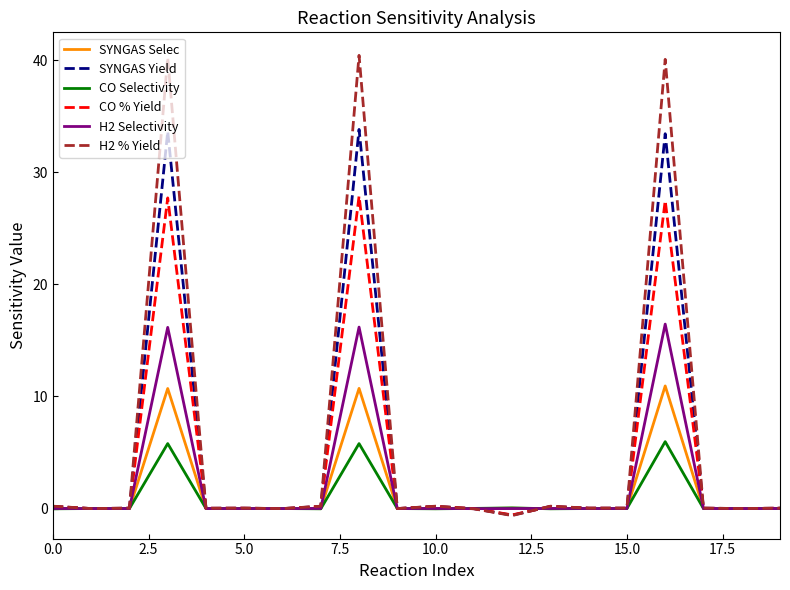

Rank the series by their maximum value, from lowest to highest.

CO Selectivity, SYNGAS Selec, H2 Selectivity, CO % Yield, SYNGAS Yield, H2 % Yield